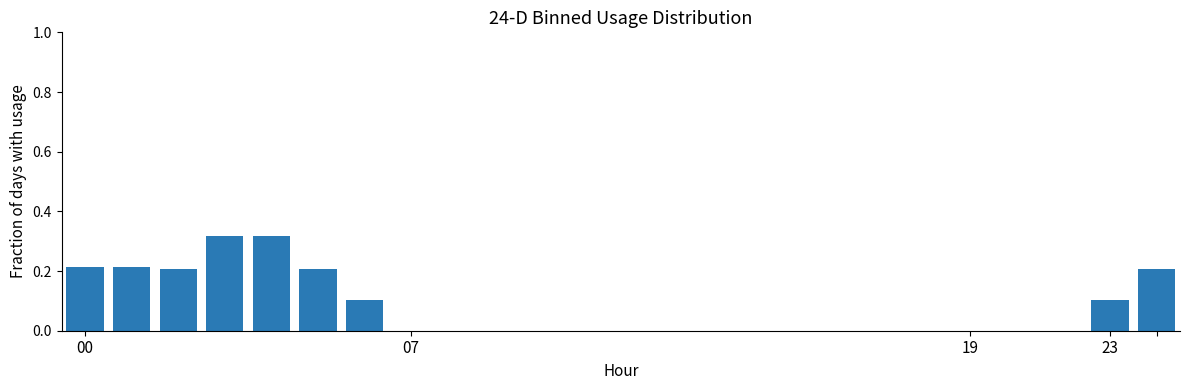

What is the average value?

0.1